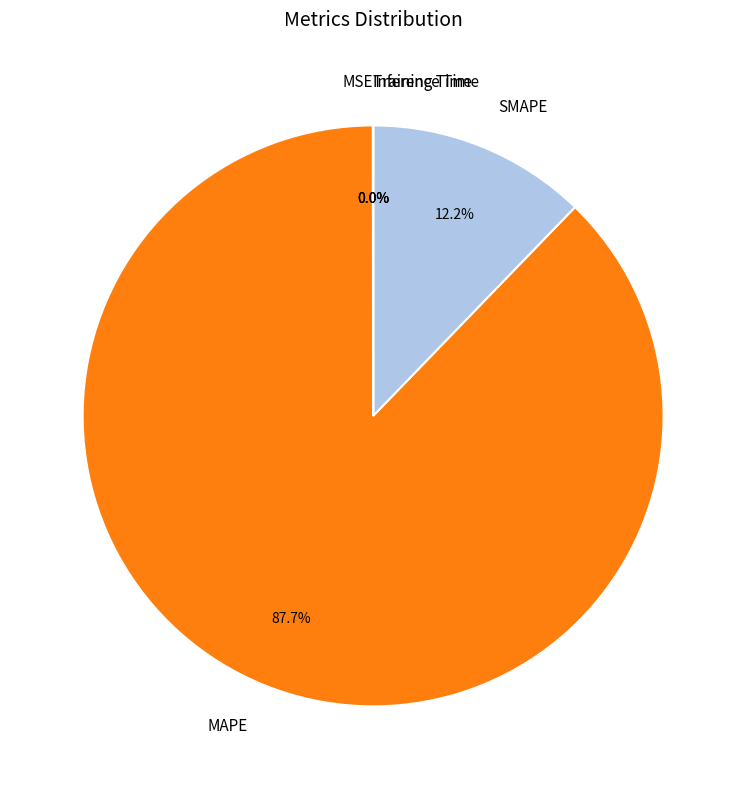

True or false: SMAPE accounts for 12% of the total.

True